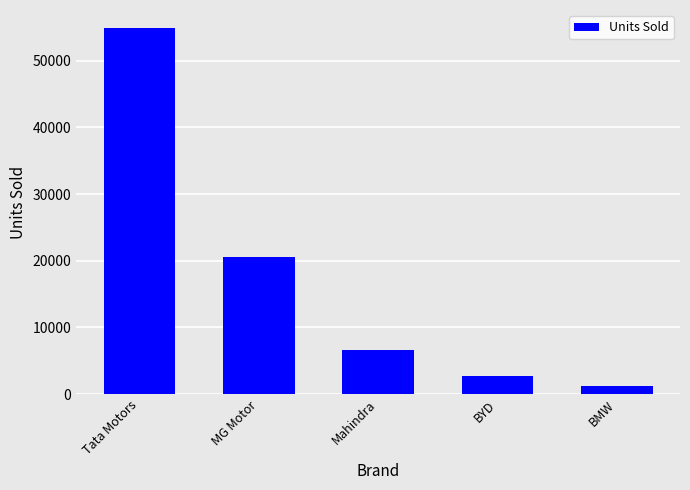

Reading left to right, list all the values displayed in this chart.

54875	20498	6583	2661	1169